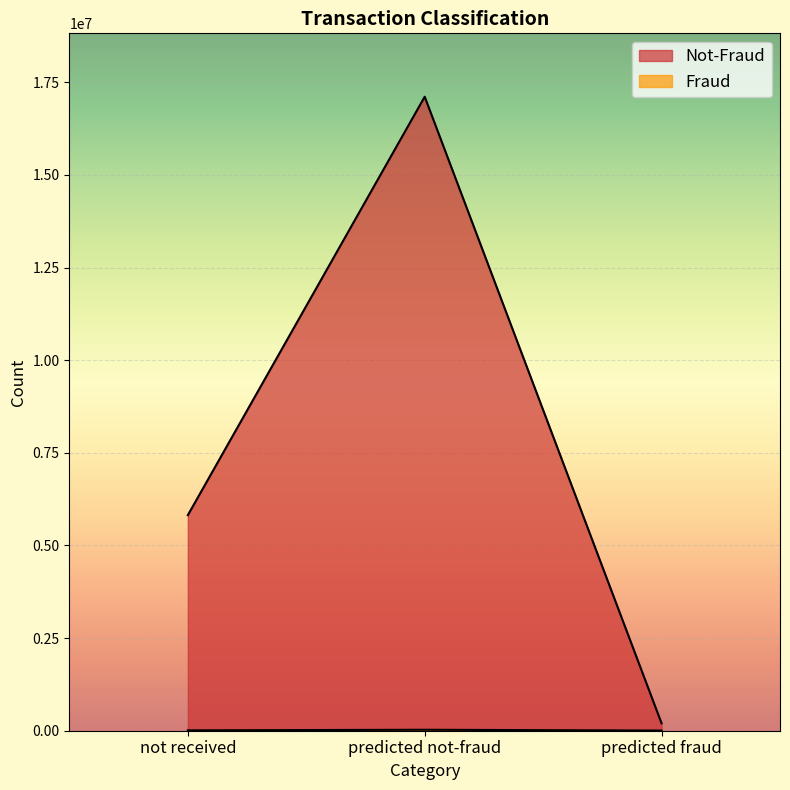

How many categories are shown in the chart?

3